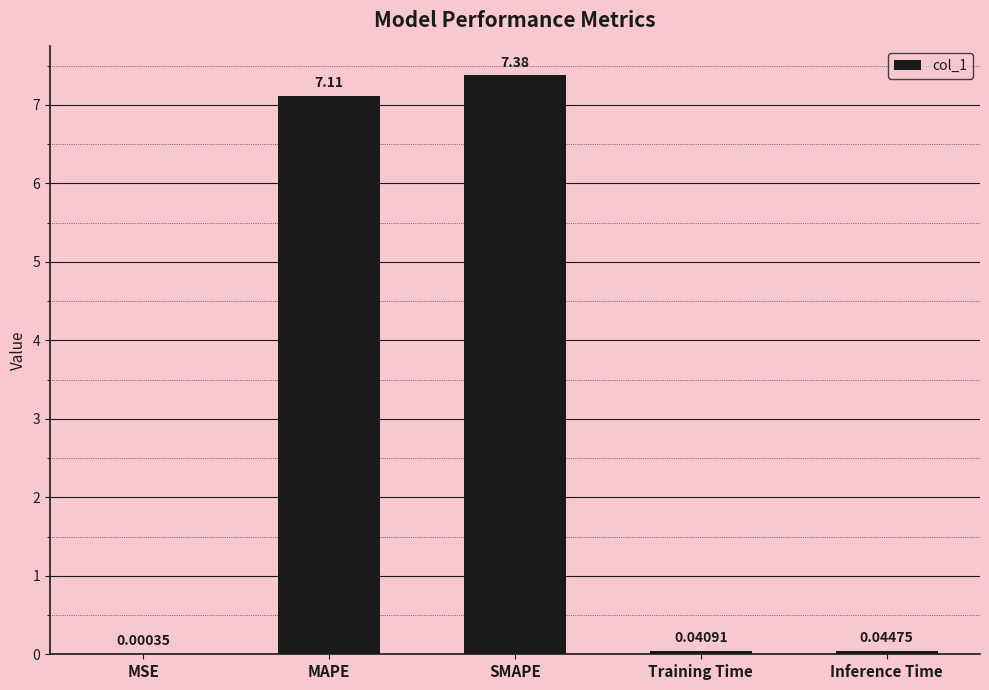

At which label is the value closest to 3?

Inference Time